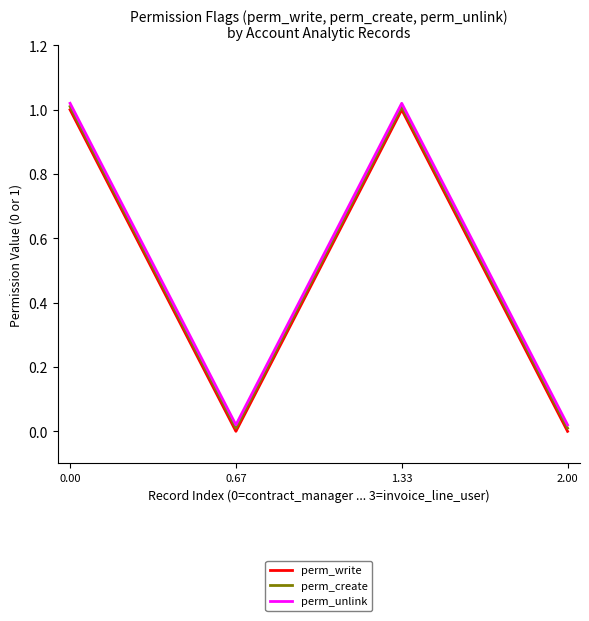

What is the total value across all series at 1.33?

3.0